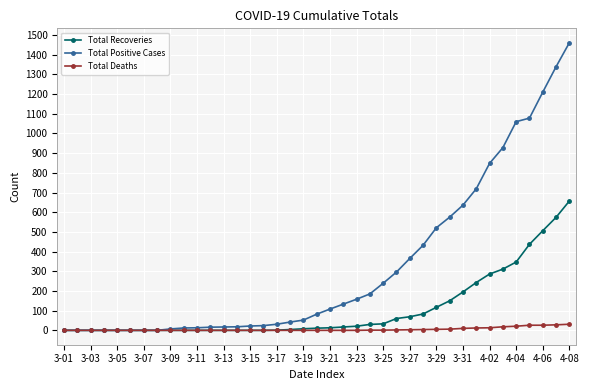

Count the number of categories in the chart.

39